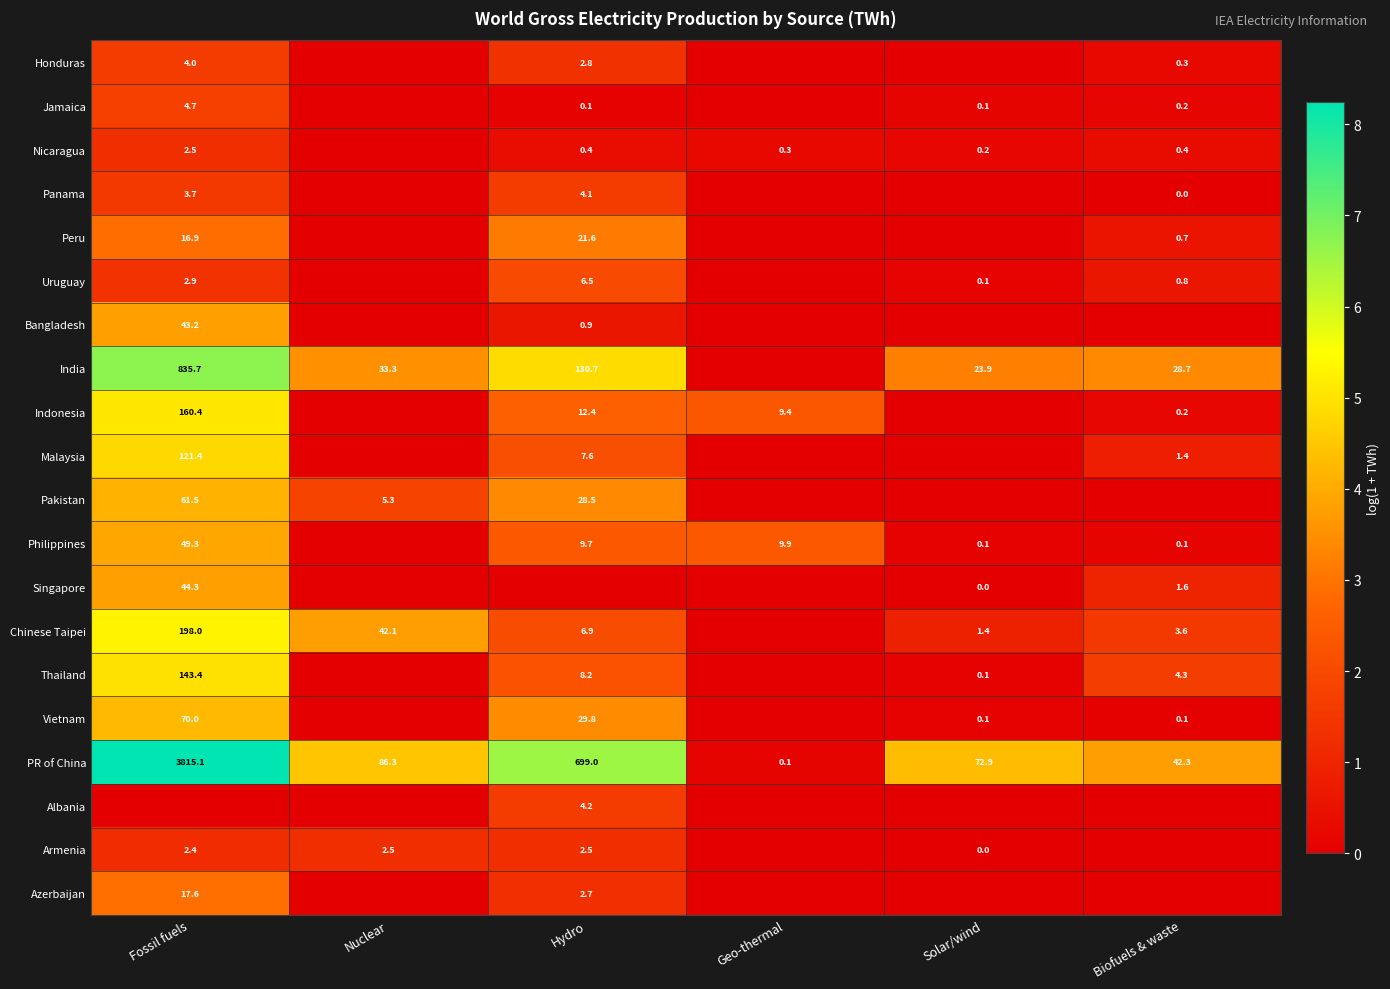

At which category does the chart reach its peak across all series?

Fossil fuels